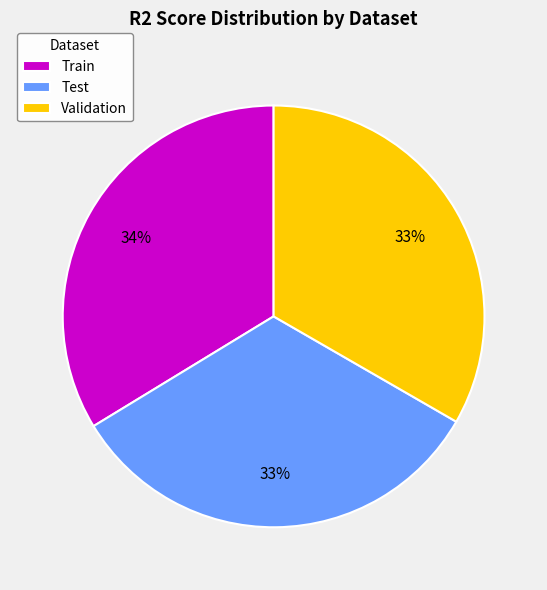

How many segments does this pie chart have?

3